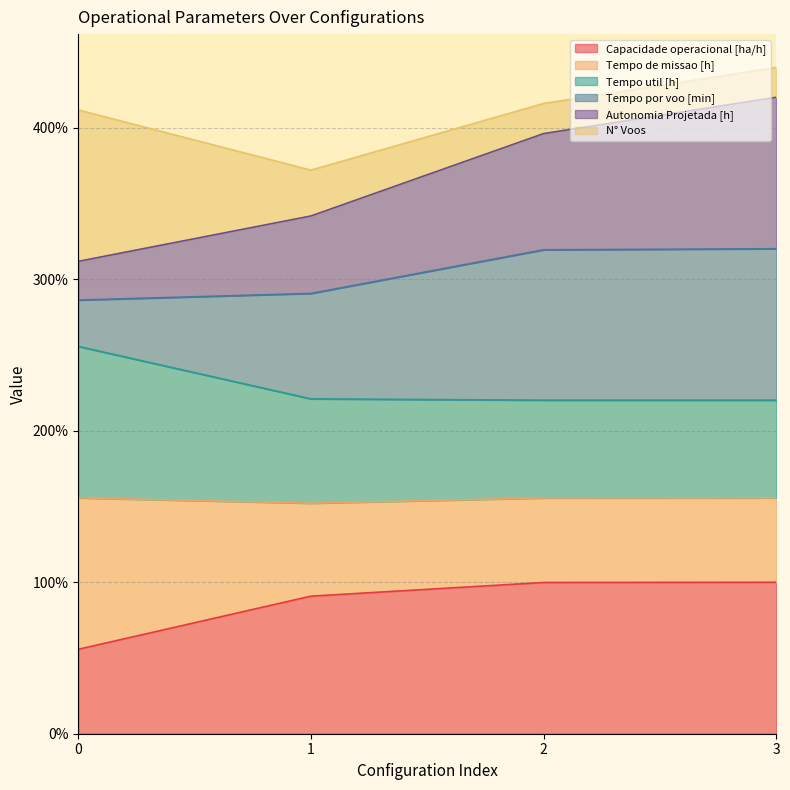

The value of Capacidade operacional [ha/h] at 2 is 24.4. True or false?

False